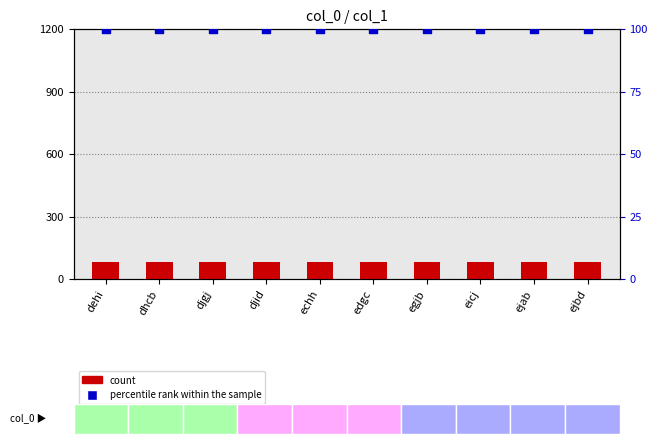

Which series reaches the maximum Y coordinate?

percentile rank